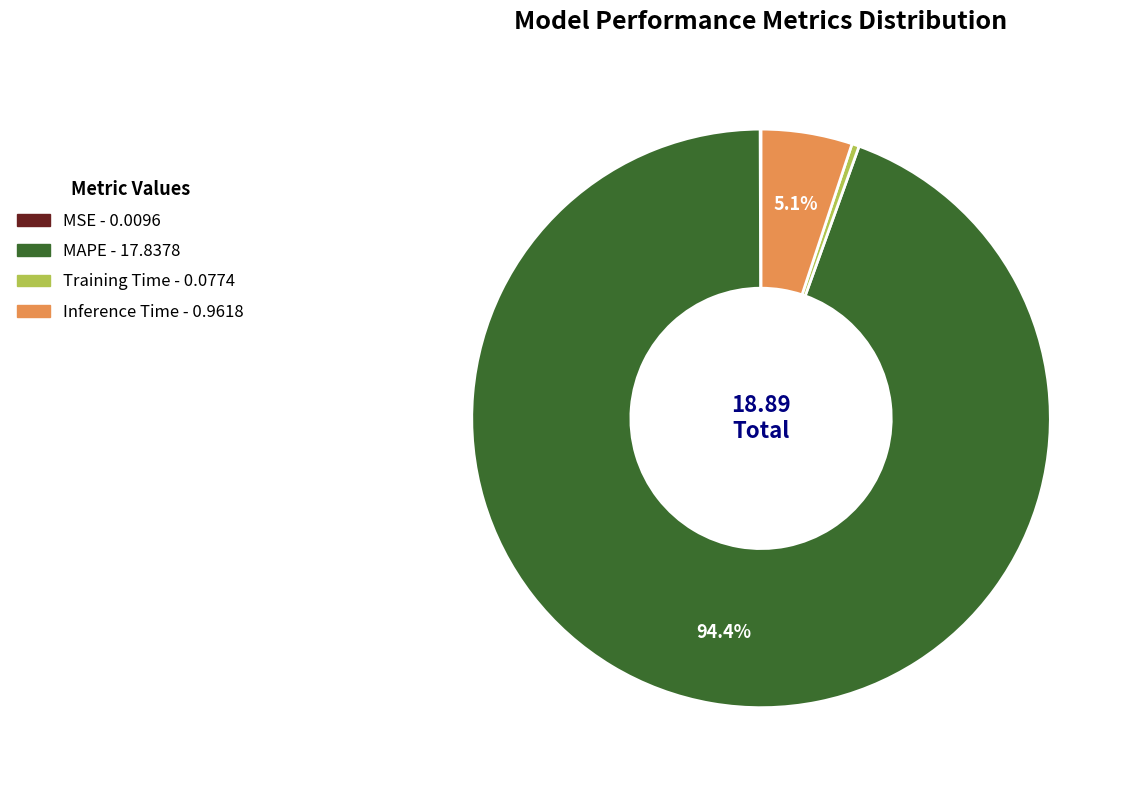

Which slice is the largest?

MAPE